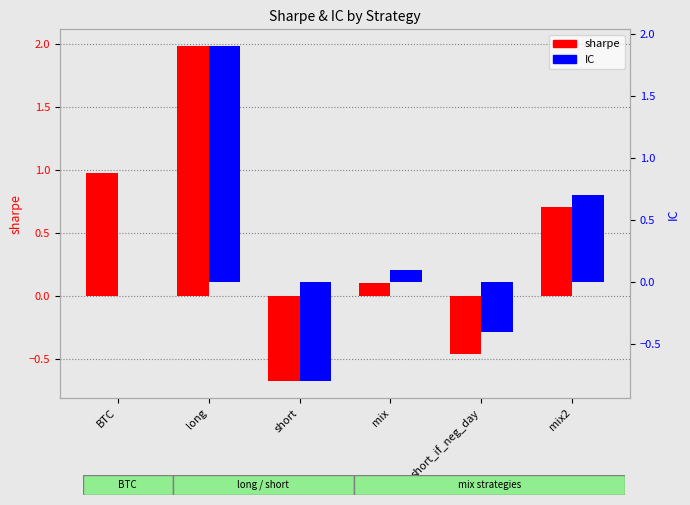

Read the IC value at mix.

0.1